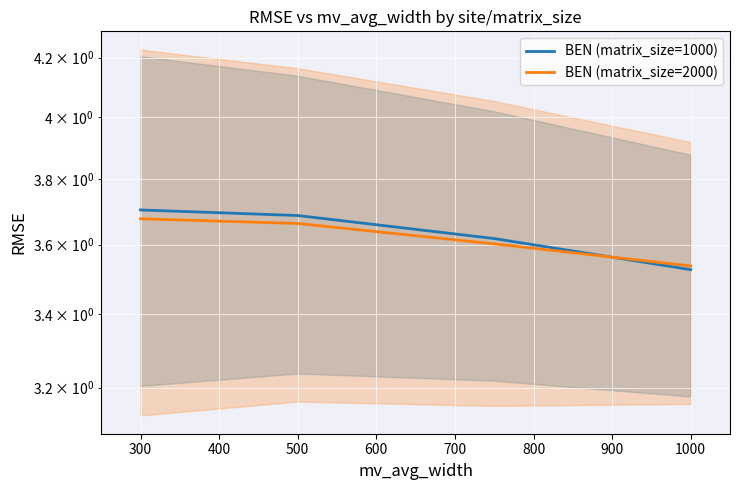

List the series in order of their overall mean, lowest first.

BEN (matrix_size=2000), BEN (matrix_size=1000)